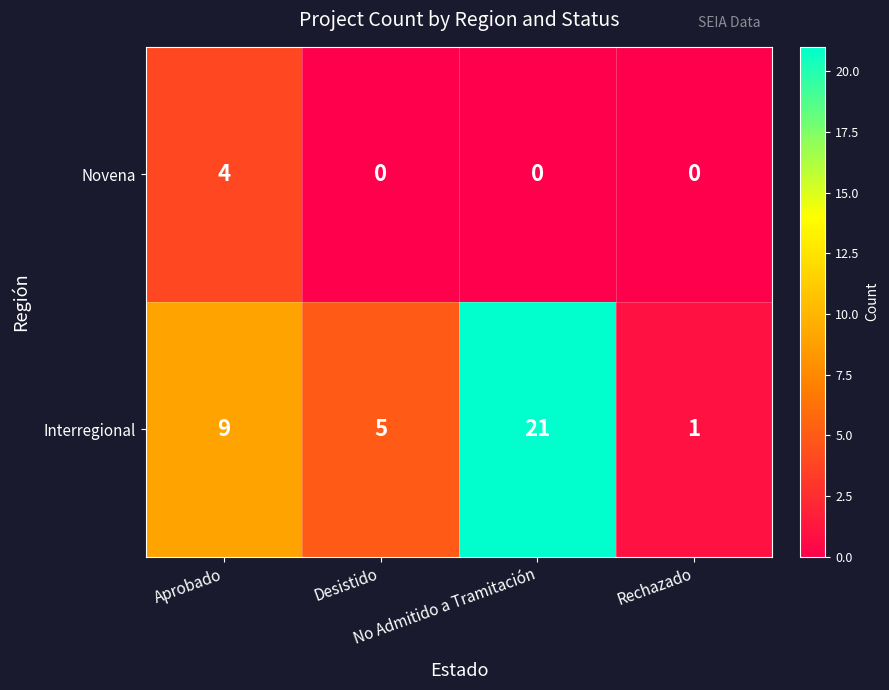

What is the total value across all series at No Admitido a Tramitación?

21